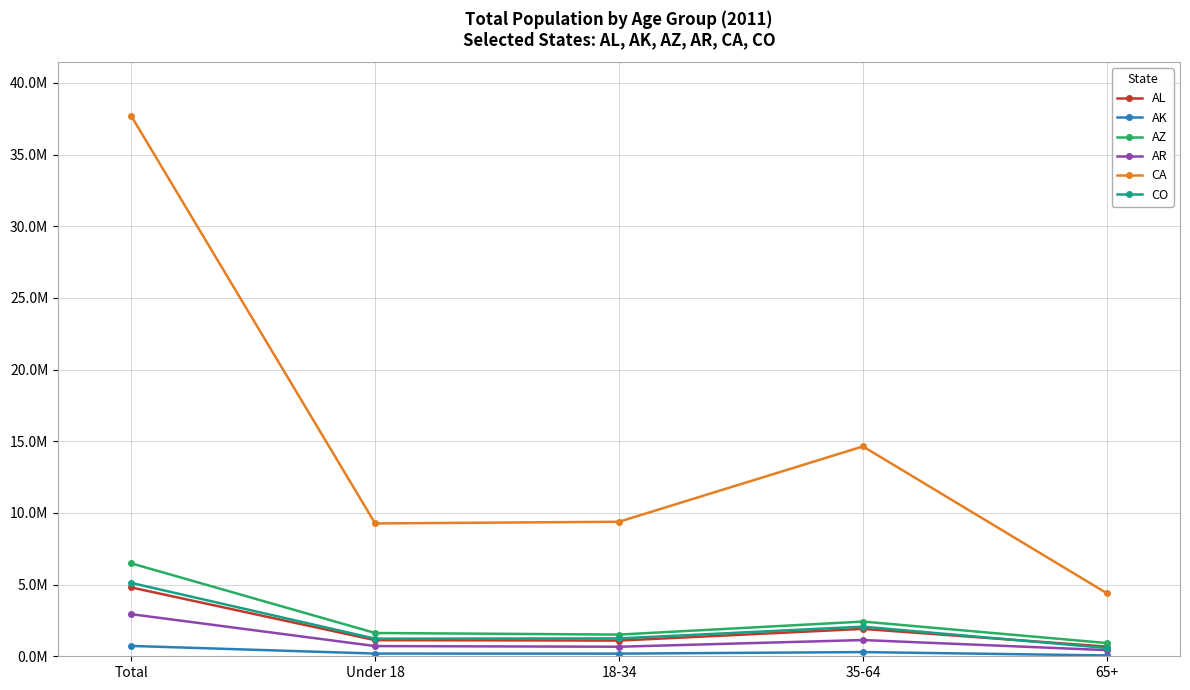

What is the sum of the AL values at 18-34 and 35-64?

3004562